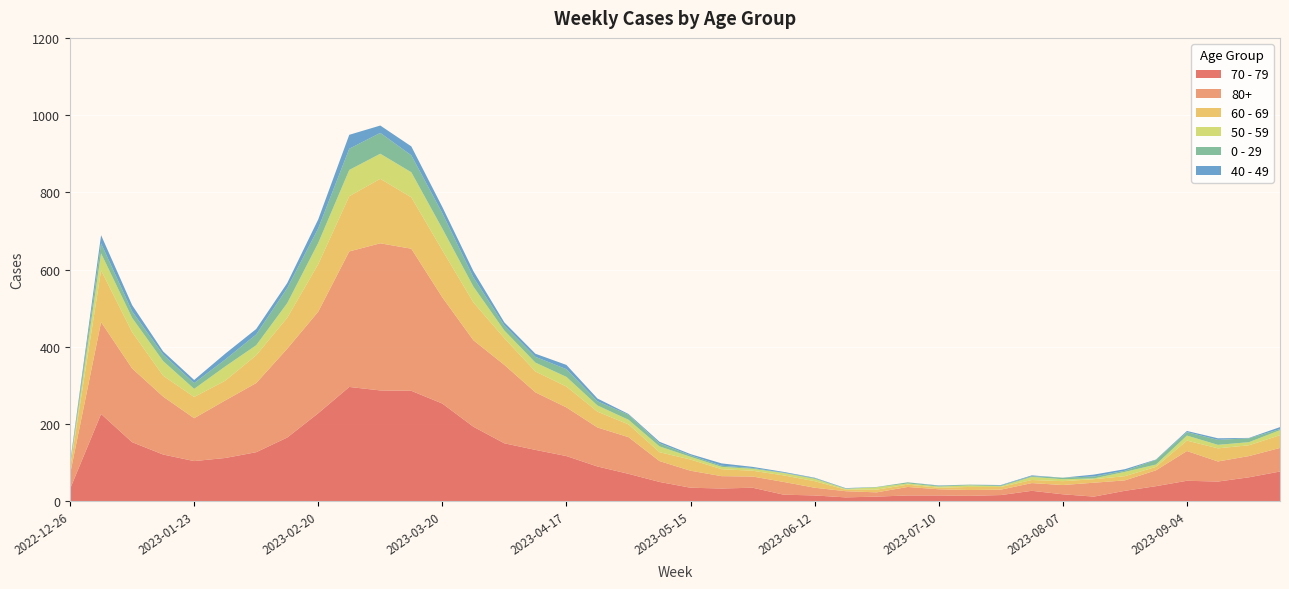

Reading right to left, what are all the values shown in this chart?

70 - 79: 2023-09-25=77	2023-09-18=62	2023-09-11=51	2023-09-04=53	2023-08-28=39	2023-08-21=27	2023-08-14=12	2023-08-07=18	2023-07-31=27	2023-07-24=16	2023-07-17=14	2023-07-10=15	2023-07-03=15	2023-06-26=12	2023-06-19=10	2023-06-12=15	2023-06-05=17	2023-05-29=35	2023-05-22=33	2023-05-15=35	2023-05-08=50	2023-05-01=71	2023-04-24=90	2023-04-17=117	2023-04-10=133	2023-04-03=150	2023-03-27=193	2023-03-20=253	2023-03-13=286	2023-03-06=287	2023-02-27=296	2023-02-20=228	2023-02-13=165	2023-02-06=127	2023-01-30=112	2023-01-23=104	2023-01-16=121	2023-01-09=153	2023-01-02=226	2022-12-26=32
80+: 2023-09-25=61	2023-09-18=55	2023-09-11=52	2023-09-04=77	2023-08-28=41	2023-08-21=27	2023-08-14=36	2023-08-07=24	2023-07-31=20	2023-07-24=14	2023-07-17=15	2023-07-10=16	2023-07-03=22	2023-06-26=11	2023-06-19=16	2023-06-12=20	2023-06-05=33	2023-05-29=29	2023-05-22=32	2023-05-15=44	2023-05-08=54	2023-05-01=95	2023-04-24=101	2023-04-17=126	2023-04-10=149	2023-04-03=203	2023-03-27=224	2023-03-20=275	2023-03-13=368	2023-03-06=381	2023-02-27=351	2023-02-20=263	2023-02-13=230	2023-02-06=179	2023-01-30=149	2023-01-23=111	2023-01-16=150	2023-01-09=191	2023-01-02=238	2022-12-26=38
60 - 69: 2023-09-25=33	2023-09-18=28	2023-09-11=34	2023-09-04=27	2023-08-28=9	2023-08-21=11	2023-08-14=9	2023-08-07=10	2023-07-31=8	2023-07-24=7	2023-07-17=8	2023-07-10=4	2023-07-03=6	2023-06-26=7	2023-06-19=4	2023-06-12=17	2023-06-05=17	2023-05-29=15	2023-05-22=18	2023-05-15=29	2023-05-08=23	2023-05-01=33	2023-04-24=41	2023-04-17=54	2023-04-10=54	2023-04-03=69	2023-03-27=98	2023-03-20=122	2023-03-13=133	2023-03-06=167	2023-02-27=143	2023-02-20=123	2023-02-13=80	2023-02-06=72	2023-01-30=51	2023-01-23=55	2023-01-16=54	2023-01-09=94	2023-01-02=134	2022-12-26=16
50 - 59: 2023-09-25=13	2023-09-18=8	2023-09-11=9	2023-09-04=13	2023-08-28=6	2023-08-21=11	2023-08-14=2	2023-08-07=5	2023-07-31=8	2023-07-24=2	2023-07-17=4	2023-07-10=3	2023-07-03=3	2023-06-26=6	2023-06-19=2	2023-06-12=6	2023-06-05=6	2023-05-29=5	2023-05-22=6	2023-05-15=7	2023-05-08=15	2023-05-01=12	2023-04-24=16	2023-04-17=25	2023-04-10=23	2023-04-03=20	2023-03-27=41	2023-03-20=56	2023-03-13=65	2023-03-06=65	2023-02-27=68	2023-02-20=55	2023-02-13=38	2023-02-06=26	2023-01-30=37	2023-01-23=21	2023-01-16=38	2023-01-09=37	2023-01-02=44	2022-12-26=5
0 - 29: 2023-09-25=3	2023-09-18=10	2023-09-11=13	2023-09-04=9	2023-08-28=12	2023-08-21=3	2023-08-14=5	2023-08-07=4	2023-07-31=2	2023-07-24=2	2023-07-17=2	2023-07-10=2	2023-07-03=3	2023-06-26=1	2023-06-19=1	2023-06-12=2	2023-06-05=1	2023-05-29=2	2023-05-22=3	2023-05-15=4	2023-05-08=8	2023-05-01=13	2023-04-24=11	2023-04-17=20	2023-04-10=15	2023-04-03=13	2023-03-27=24	2023-03-20=40	2023-03-13=44	2023-03-06=54	2023-02-27=55	2023-02-20=38	2023-02-13=39	2023-02-06=28	2023-01-30=18	2023-01-23=15	2023-01-16=17	2023-01-09=17	2023-01-02=26	2022-12-26=4
40 - 49: 2023-09-25=5	2023-09-18=1	2023-09-11=4	2023-09-04=3	2023-08-28=1	2023-08-21=4	2023-08-14=5	2023-08-07=0	2023-07-31=2	2023-07-24=1	2023-07-17=0	2023-07-10=1	2023-07-03=0	2023-06-26=0	2023-06-19=1	2023-06-12=1	2023-06-05=2	2023-05-29=3	2023-05-22=6	2023-05-15=3	2023-05-08=4	2023-05-01=2	2023-04-24=7	2023-04-17=11	2023-04-10=8	2023-04-03=8	2023-03-27=16	2023-03-20=16	2023-03-13=23	2023-03-06=19	2023-02-27=36	2023-02-20=23	2023-02-13=13	2023-02-06=14	2023-01-30=15	2023-01-23=8	2023-01-16=8	2023-01-09=16	2023-01-02=21	2022-12-26=4